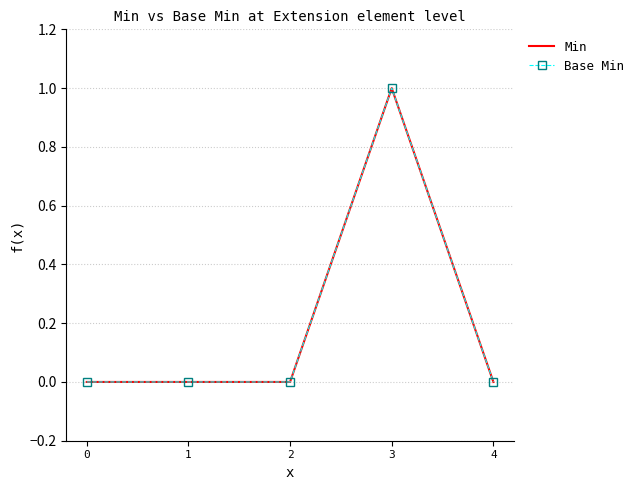

Reading left to right, transcribe all the data shown in this chart.

Min: 0=0	1=0	2=0	3=1	4=0
Base Min: 0=0	1=0	2=0	3=1	4=0